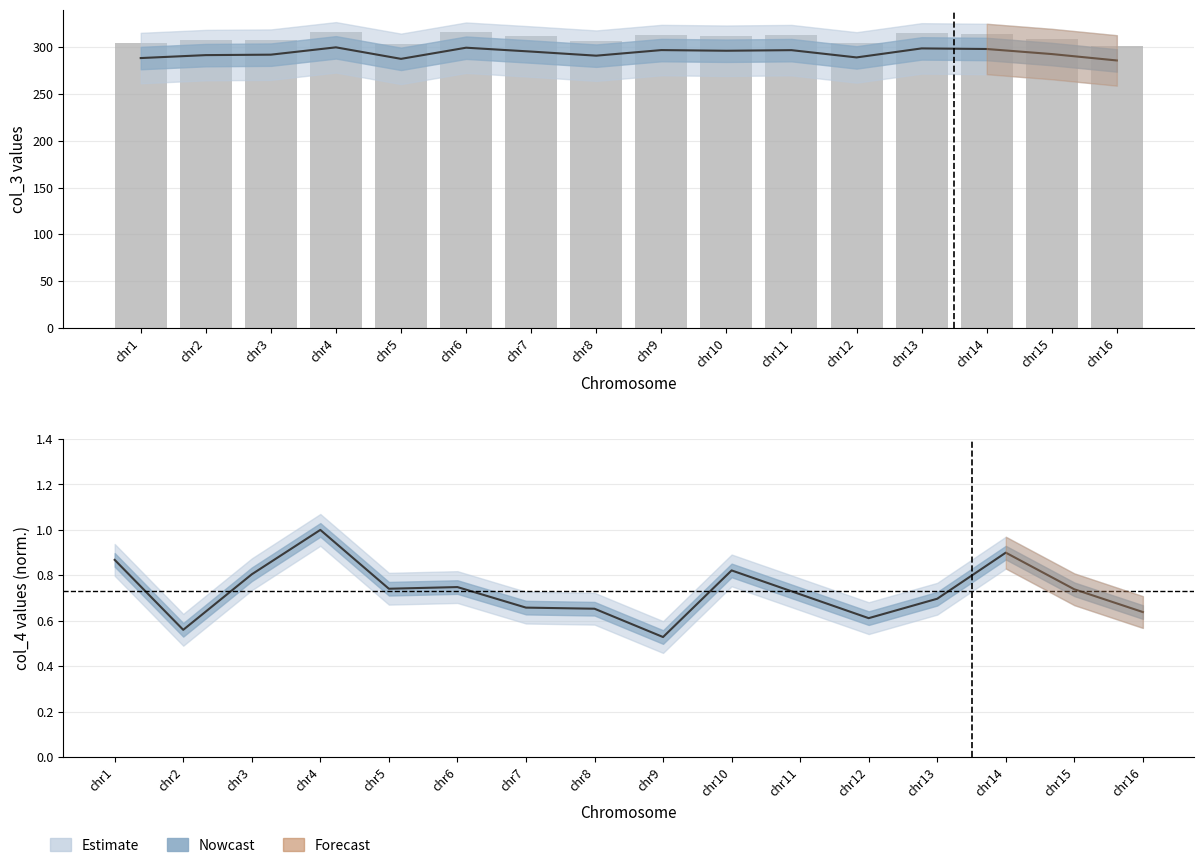

What is the value of the 7th bar from the left?

311.6